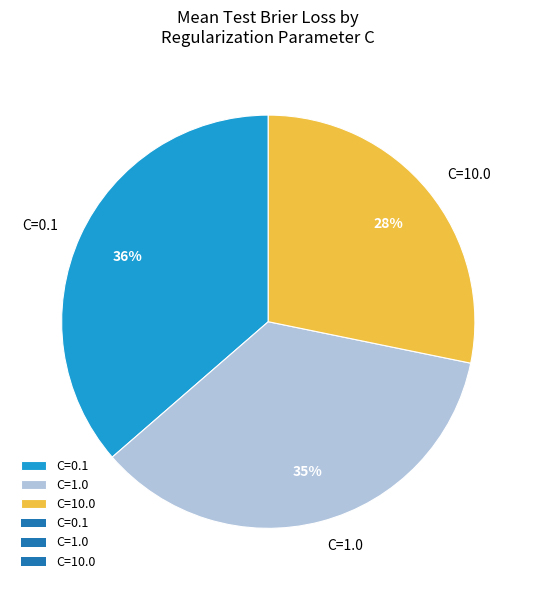

Do C=10.0 and C=1.0 together represent more than half of the pie?

Yes